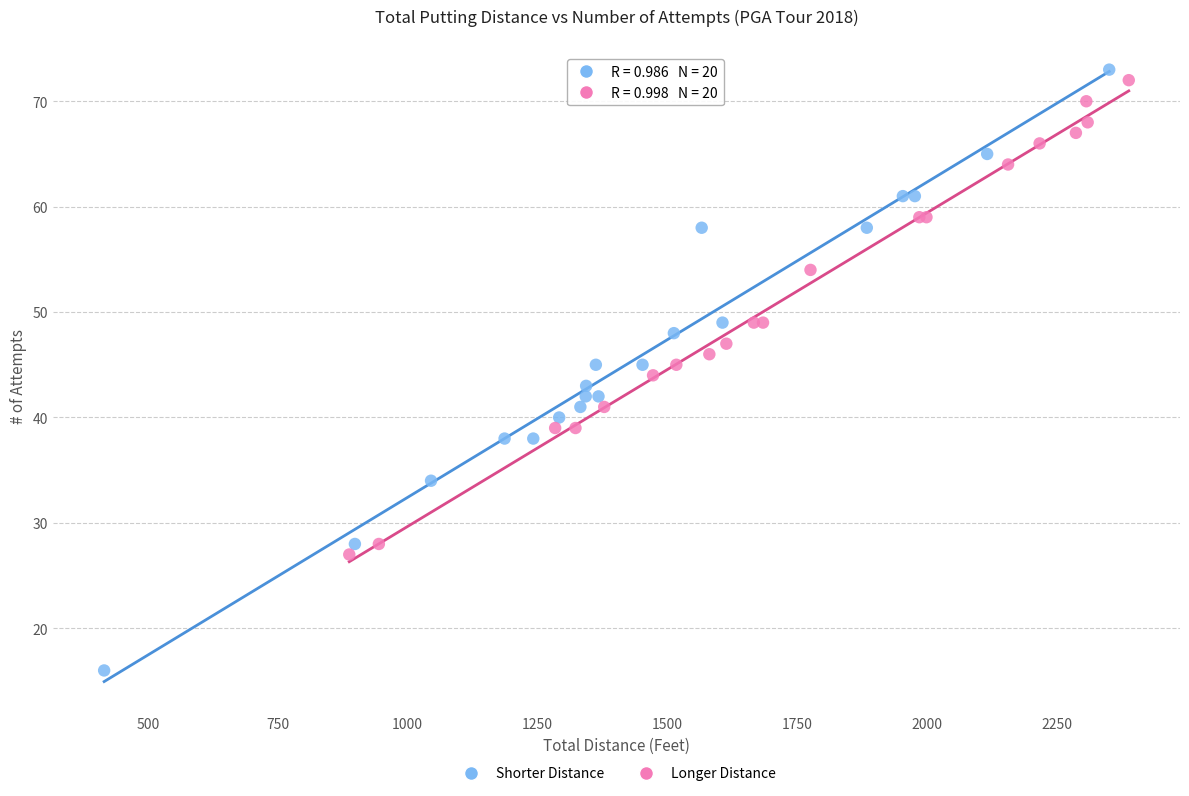

What are all the series names shown in the legend?

Shorter Distance, Longer Distance